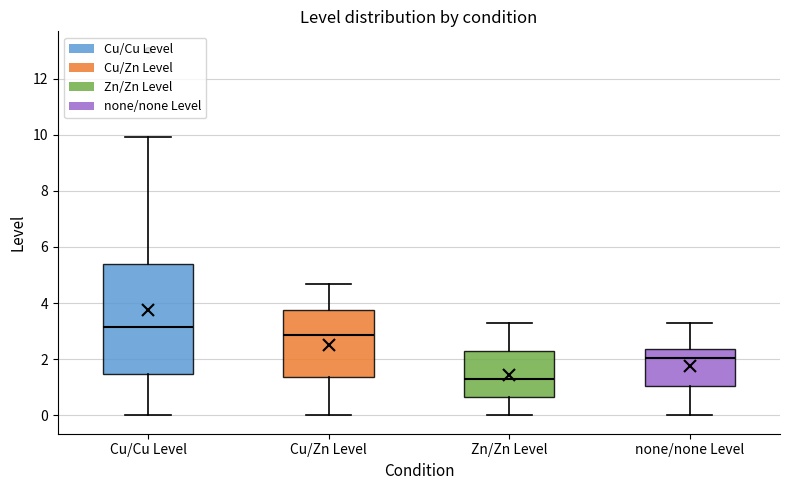

Where does the median line of the box for Cu/Cu Level sit on the y-axis? The values are not printed on the chart, so give them approximately, as read against the axis.

3.2